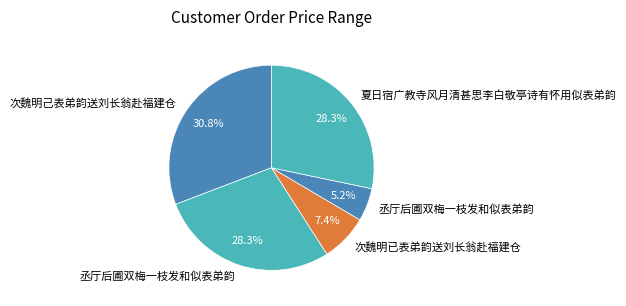

How many slices are in this pie chart?

5